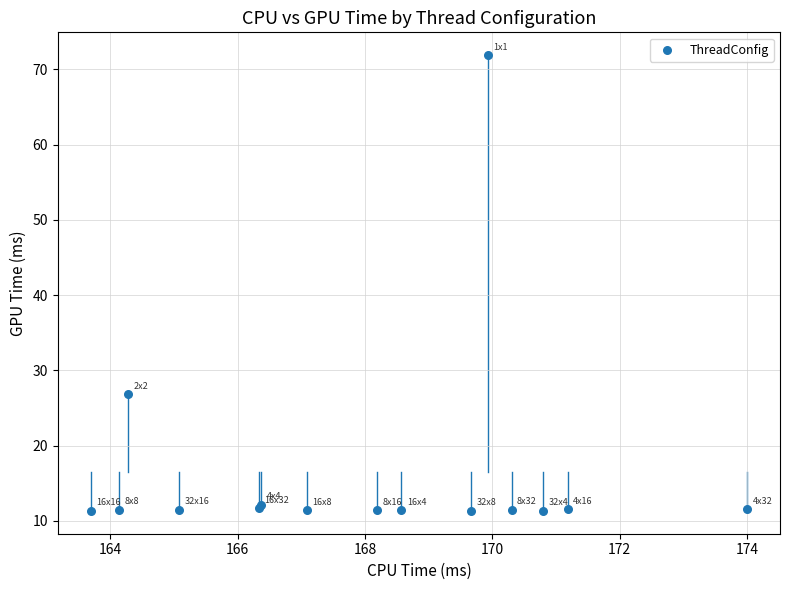

What Y value in the scatter plot is closest to 41?

26.8